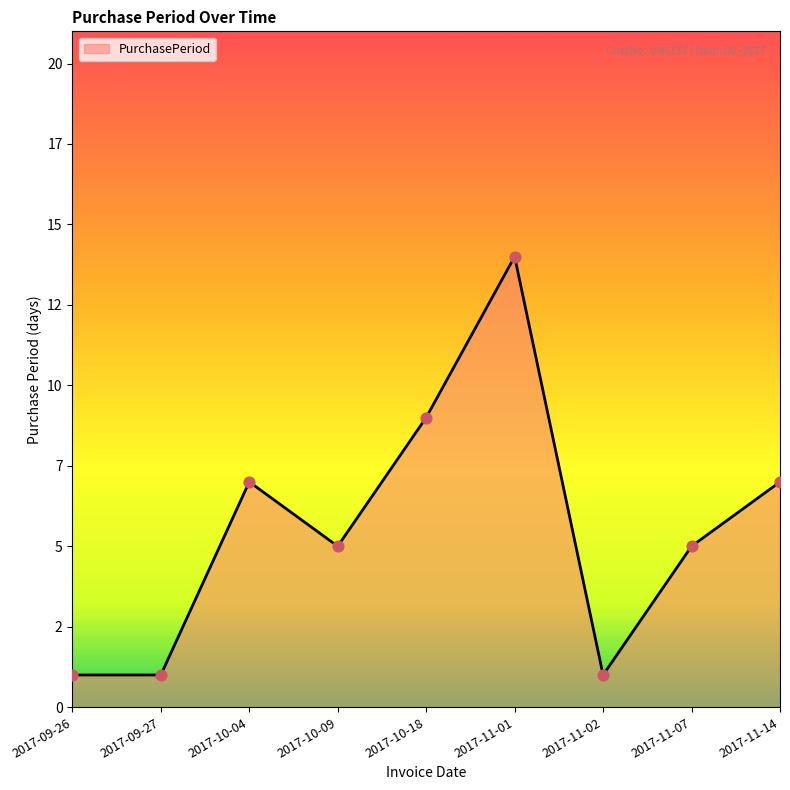

Which has a higher value, 2017-11-07 or 2017-10-04?

2017-10-04